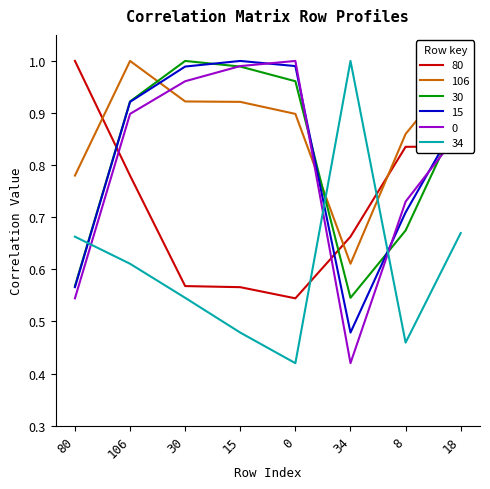

The value of 106 at 106 is 1.6. True or false?

False